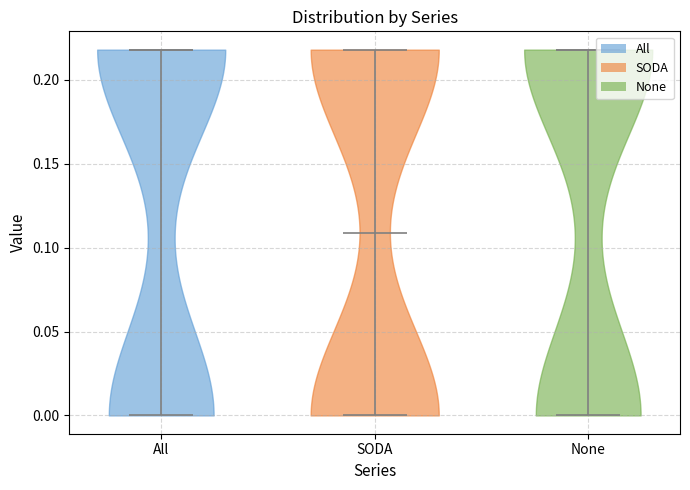

Reading left to right, read every violin against the y-axis: where its median line is, and the lowest and highest points it reaches. The values are not printed on the chart, so give them approximately, as read against the axis.

All: median line 0.22, lowest point 0.00, highest point 0.22
SODA: median line 0.11, lowest point 0.00, highest point 0.22
None: median line 0.22, lowest point 0.00, highest point 0.22